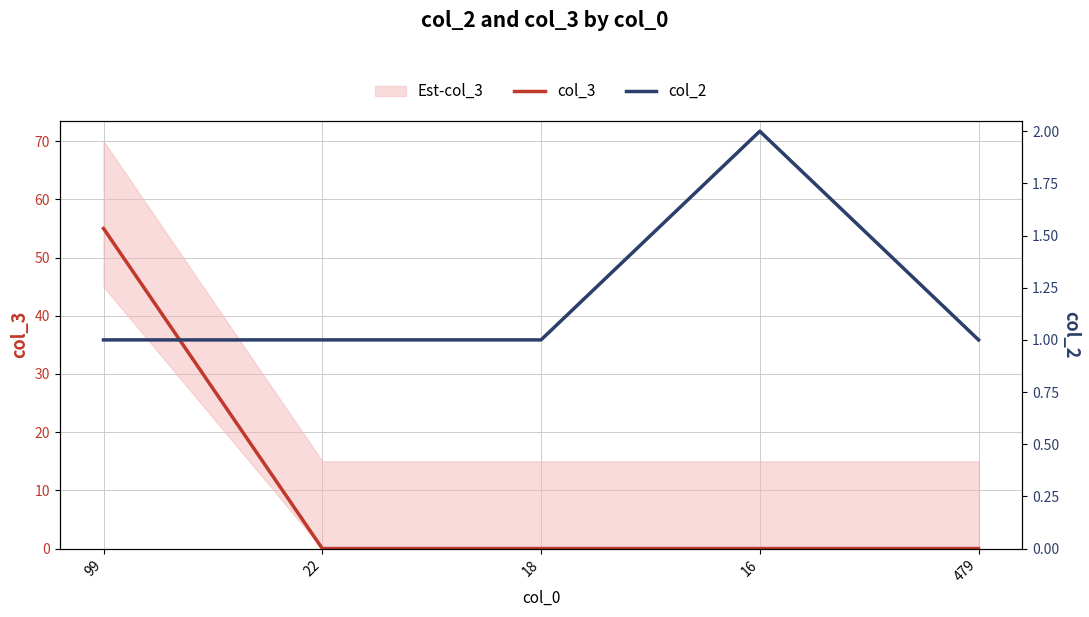

What are all the series names shown in the legend?

col_3, col_2